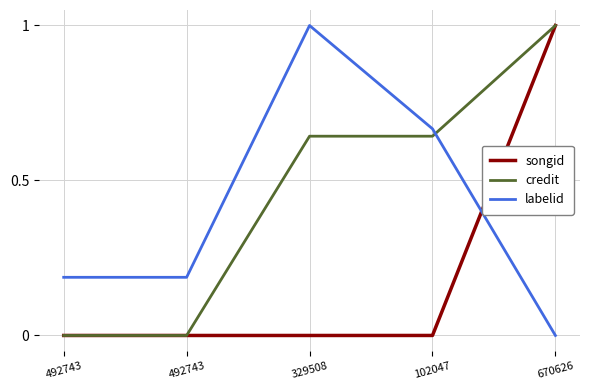

How many lines are shown in the chart?

3